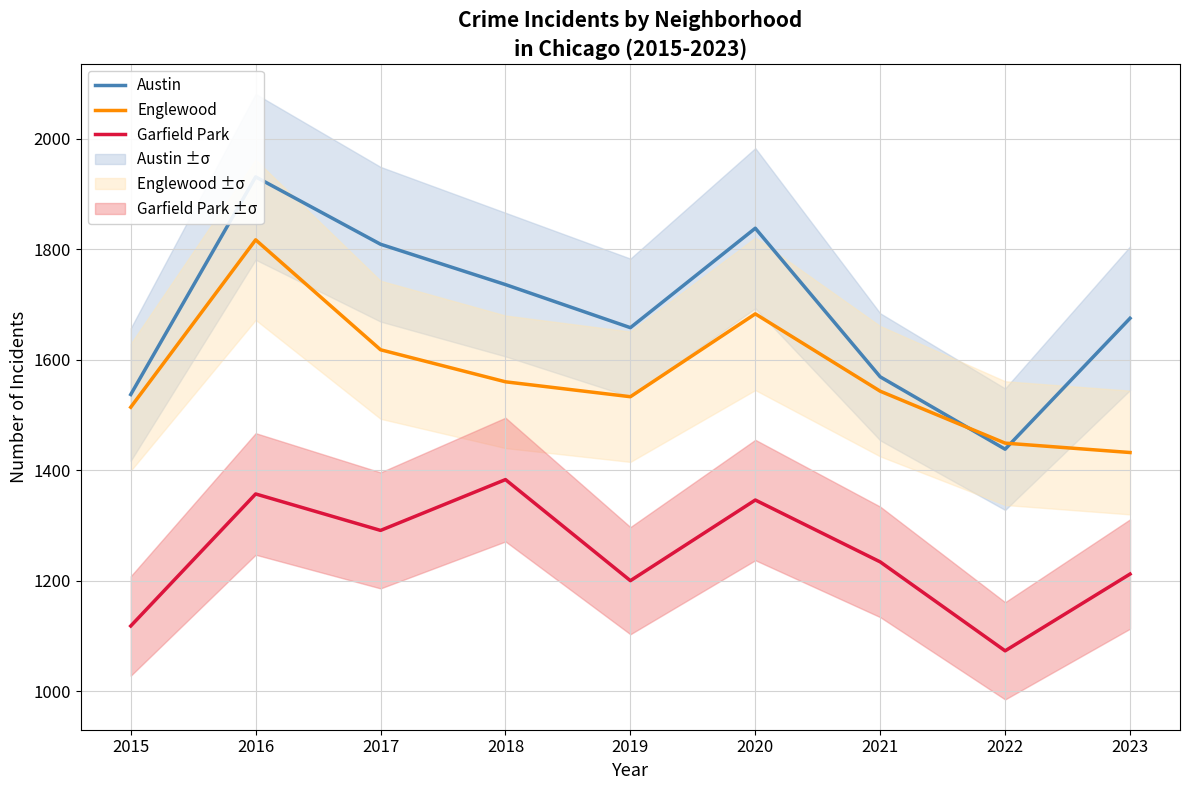

What is the minimum value for Garfield Park?

1073